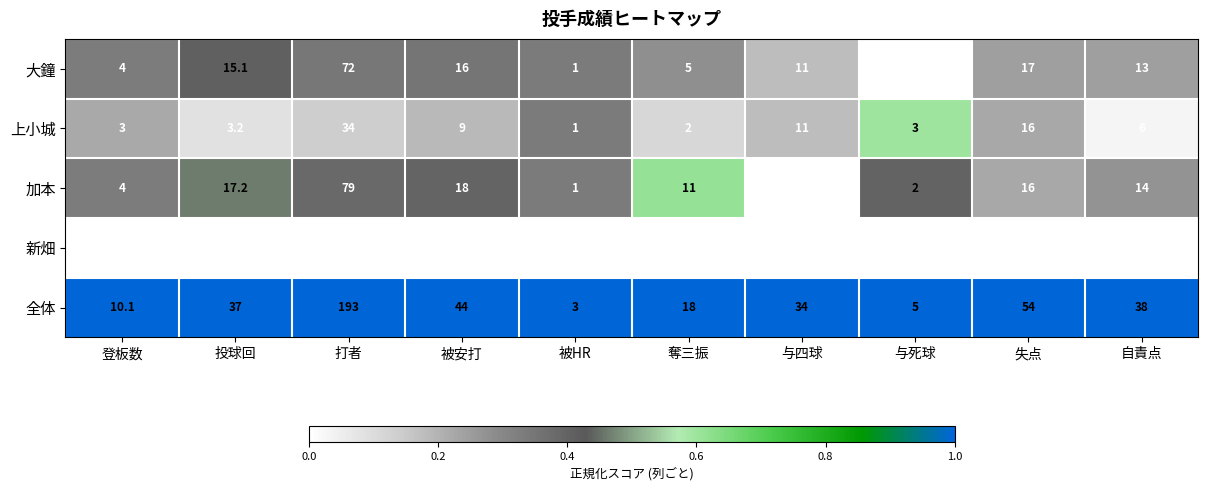

At which category does the chart reach its peak across all series?

打者